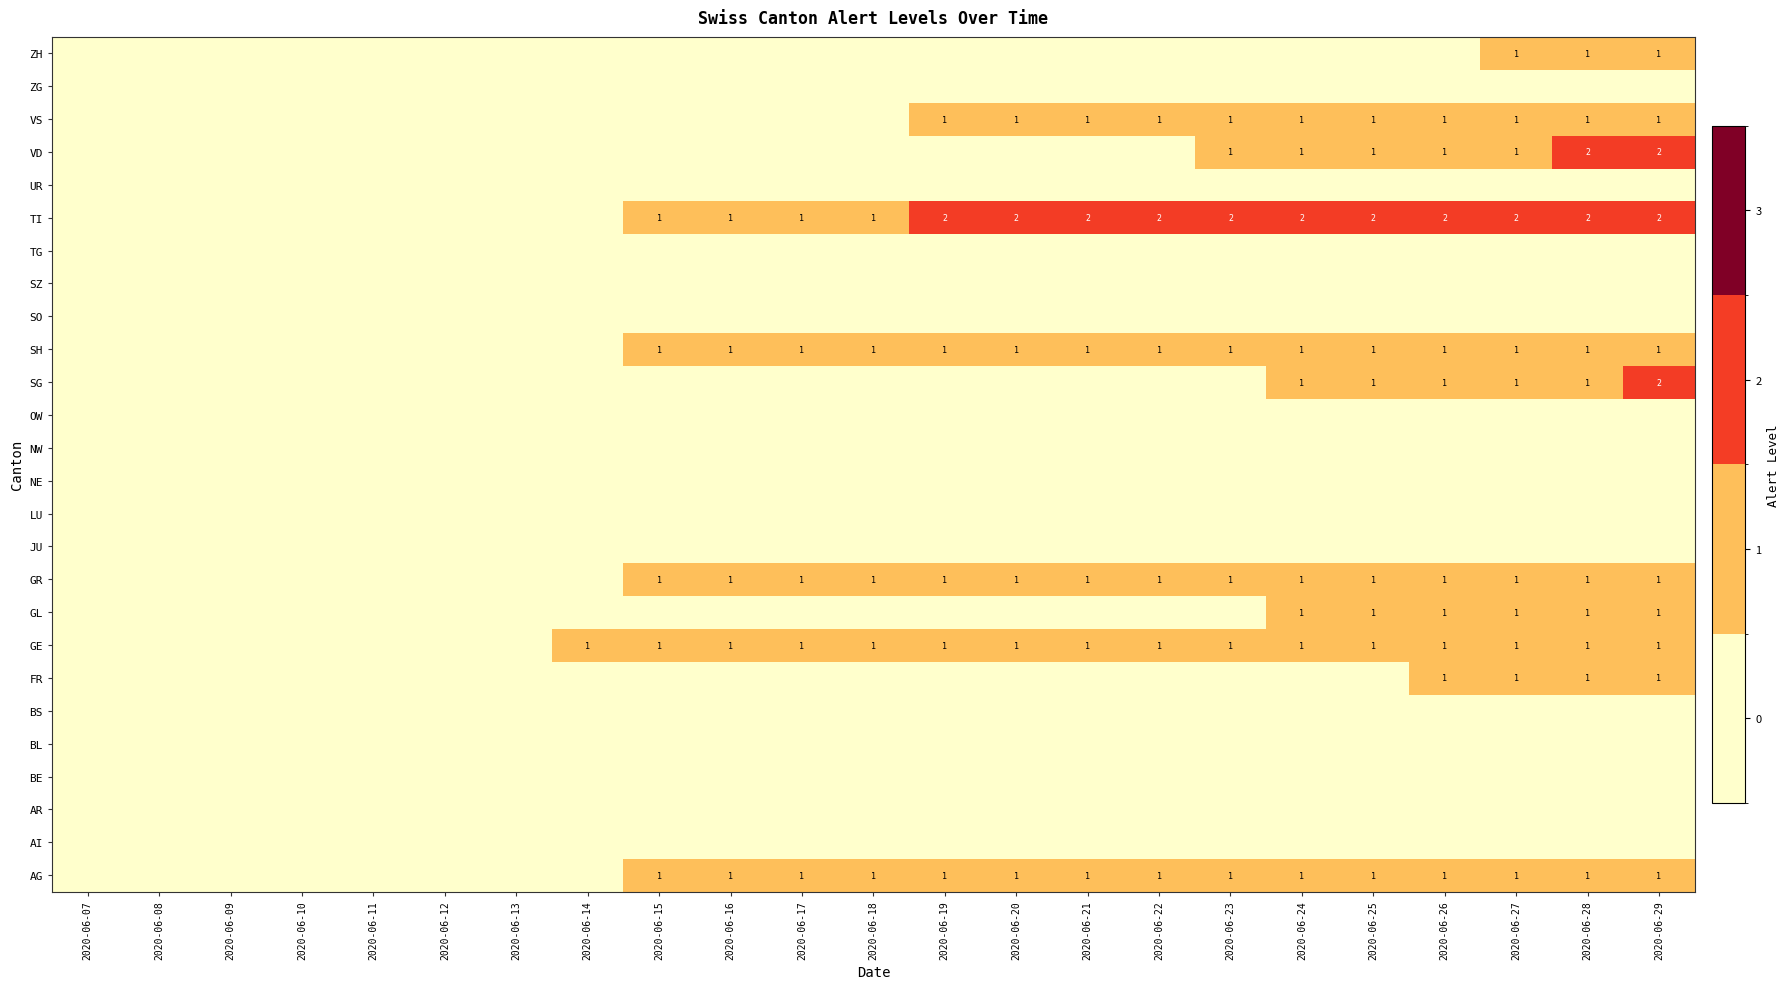

Which category has the lowest value in the OW series?

2020-06-07